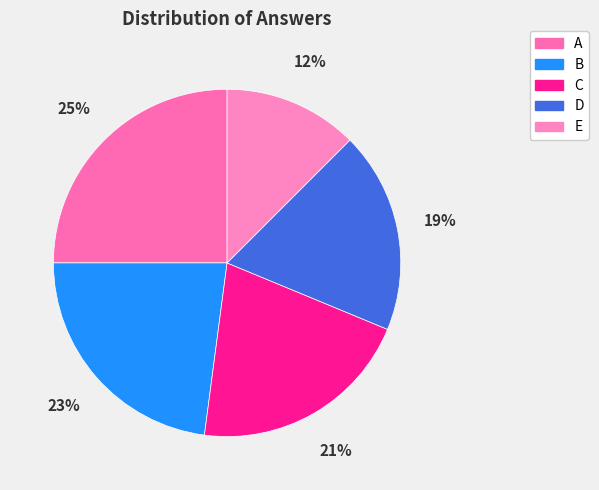

Which slice is the smallest?

E